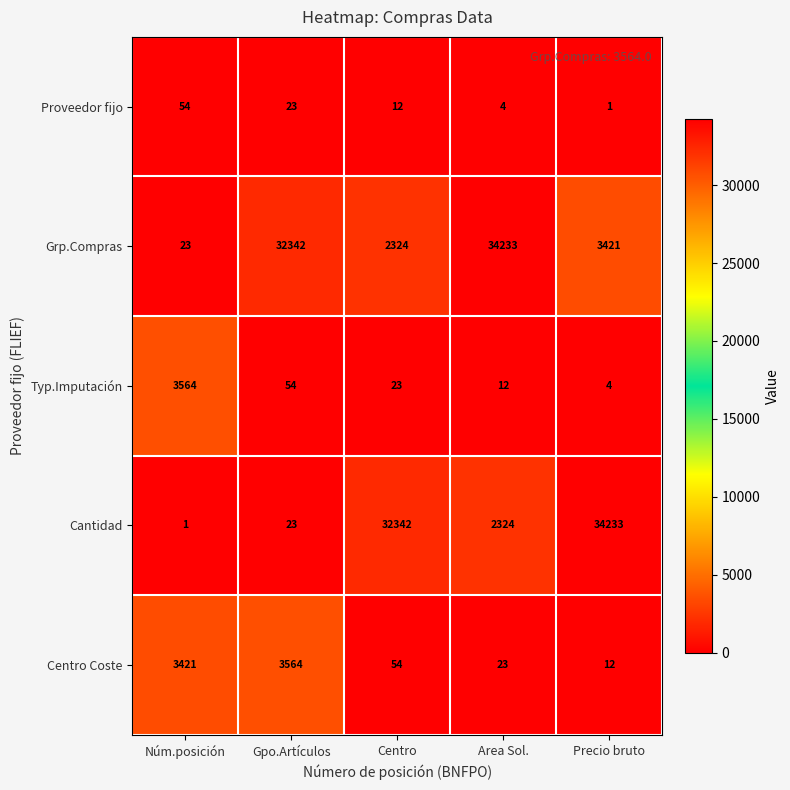

Where does the Typ.Imputación series first go above 23?

Núm.posición